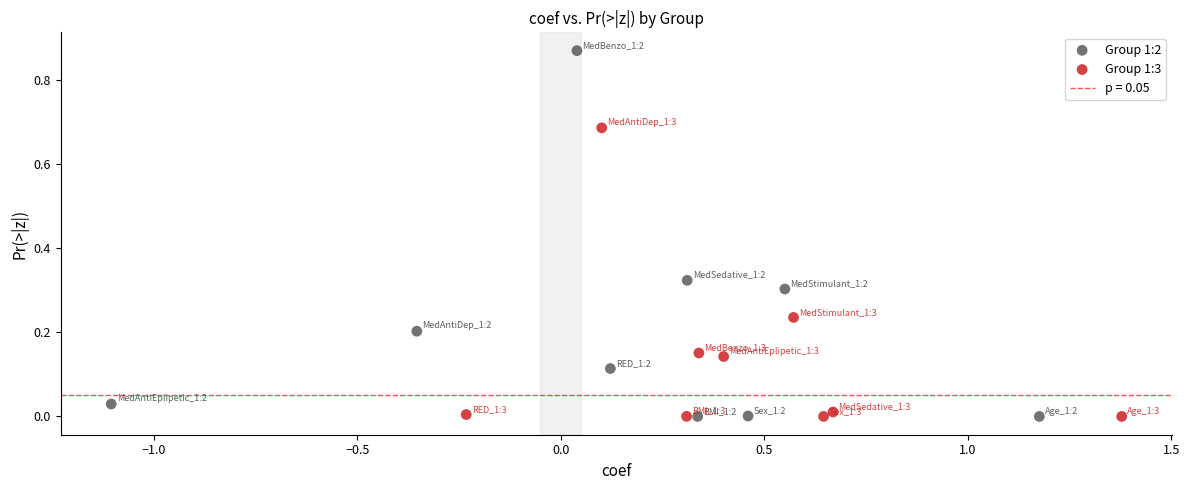

Which series reaches the maximum Y coordinate?

Group 1:2